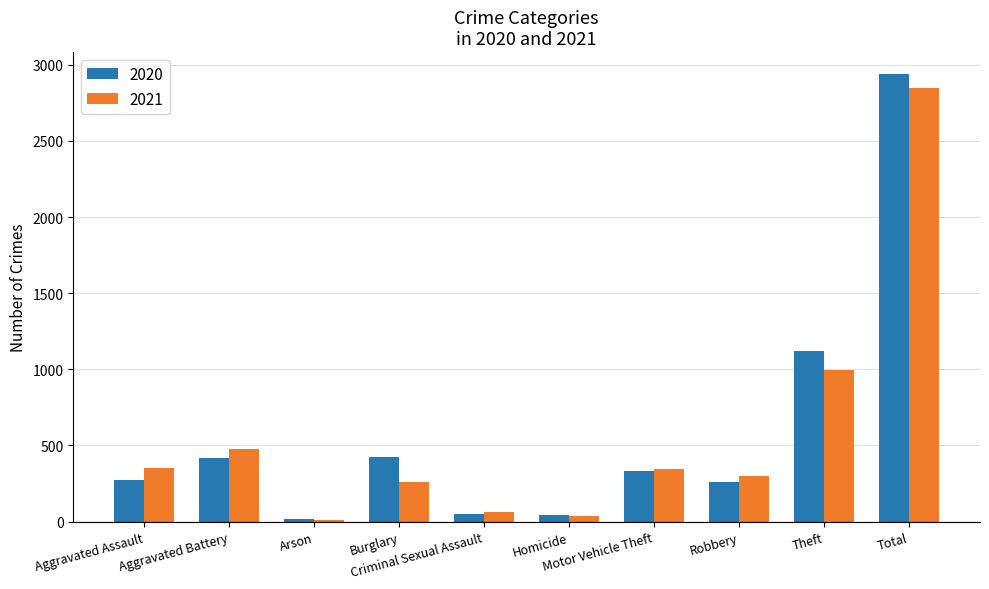

What position from the left is Aggravated Assault?

1